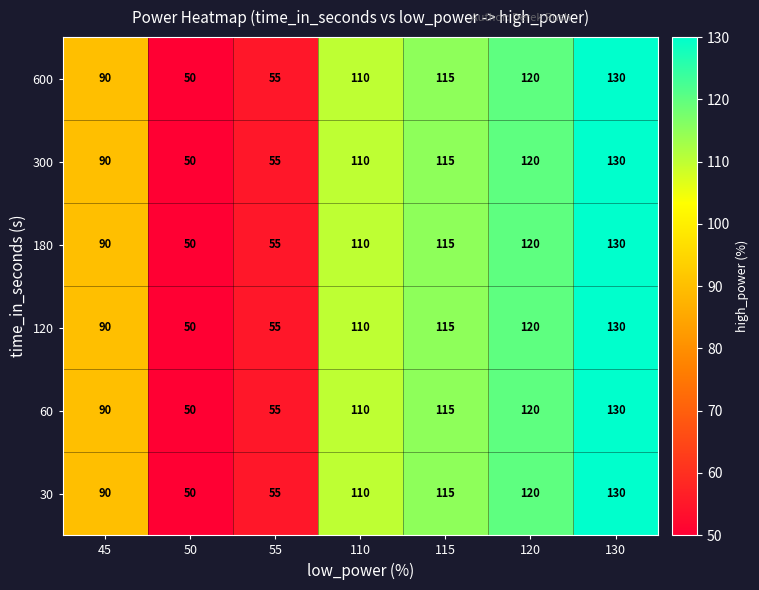

List the labels in order of 300 value, largest first.

130, 120, 115, 110, 45, 55, 50